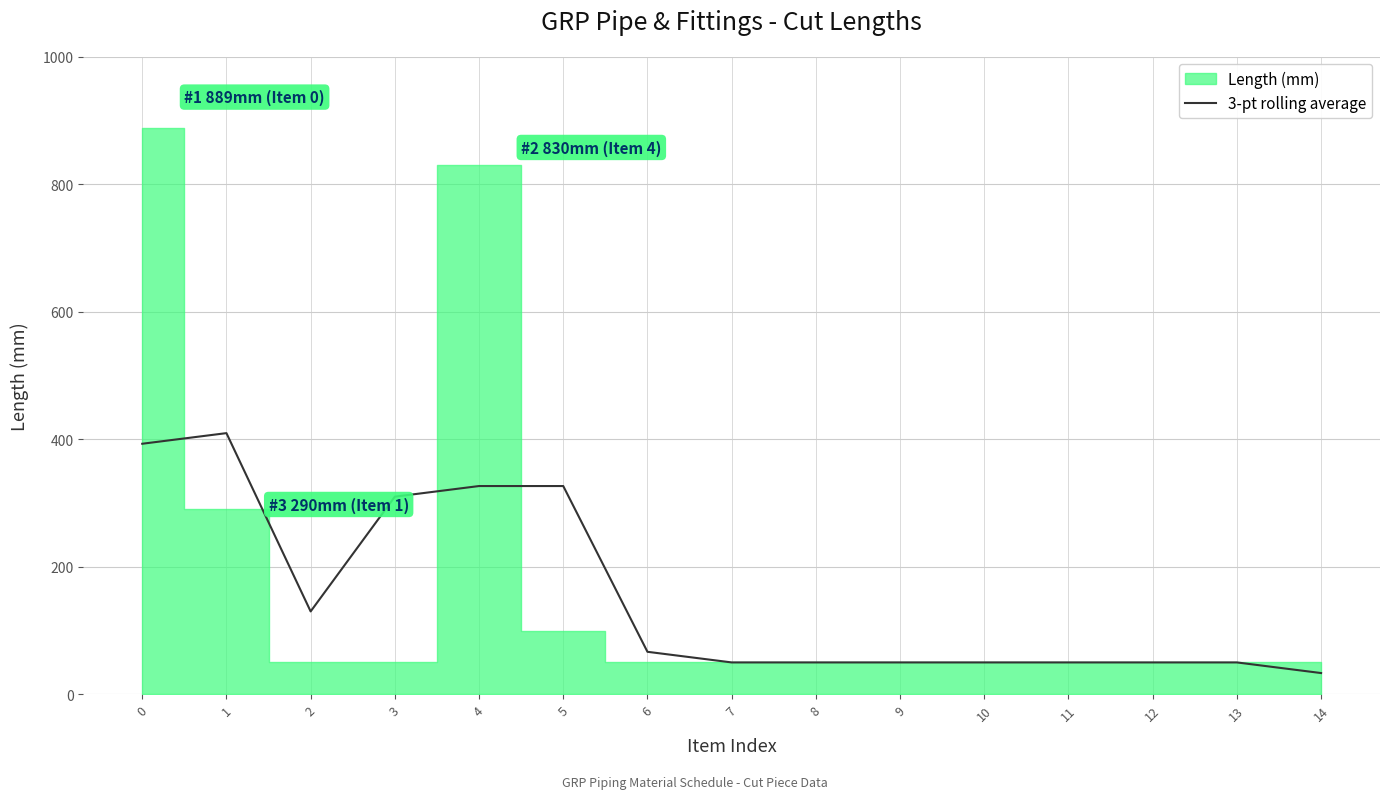

How many data points are less than 49?

1